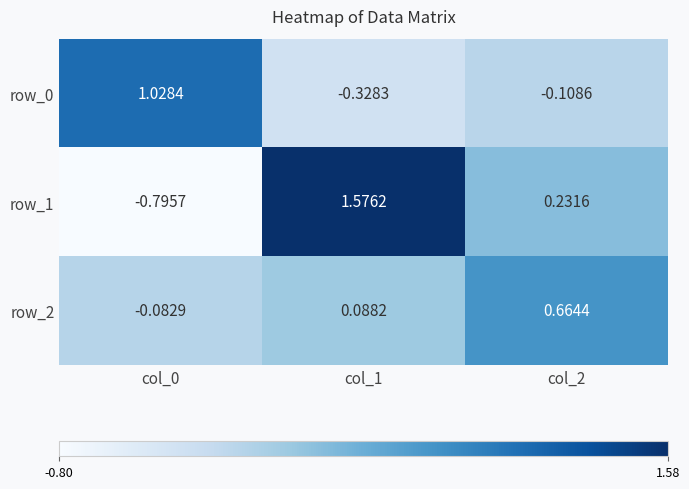

What is the total value across all series at col_1?

1.3